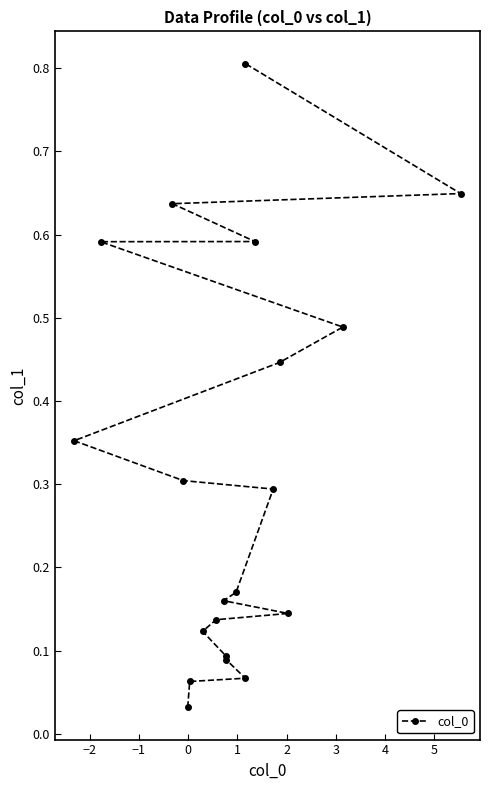

How many series are shown in this chart?

1